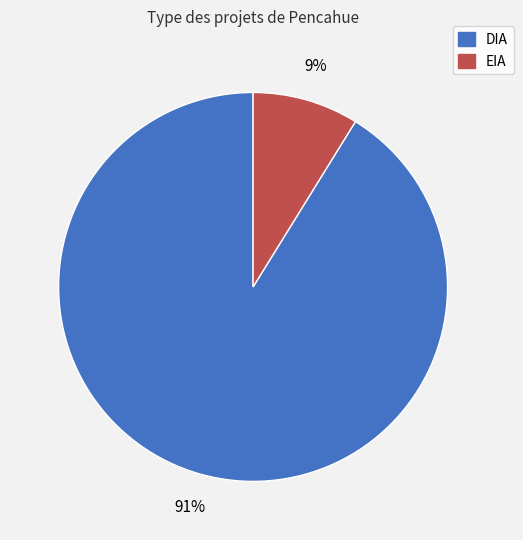

To the nearest percent, what is the difference between the EIA and DIA slice percentages?

82%